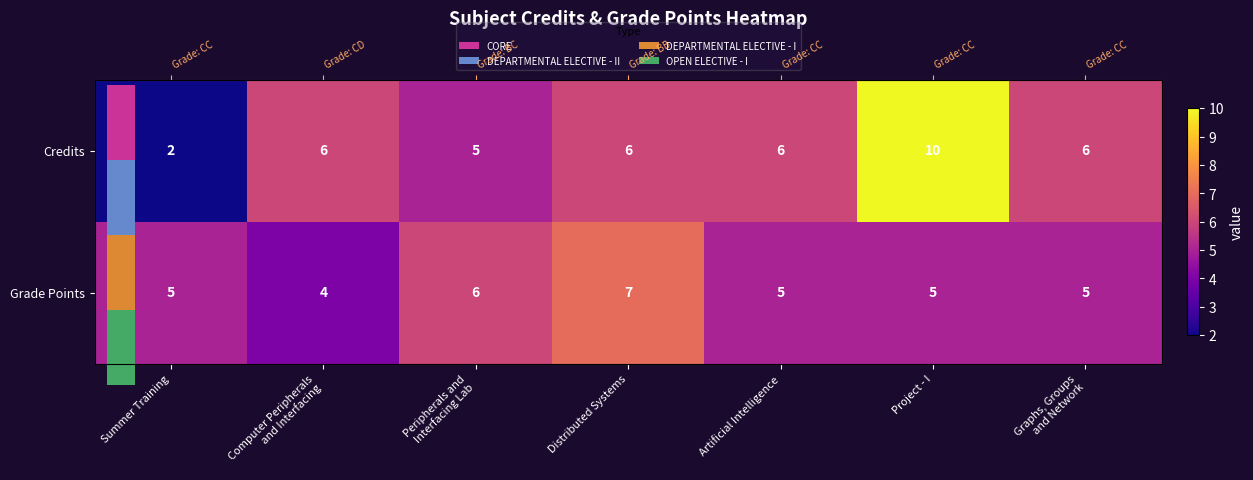

How many data points in Grade Points are above 5?

2